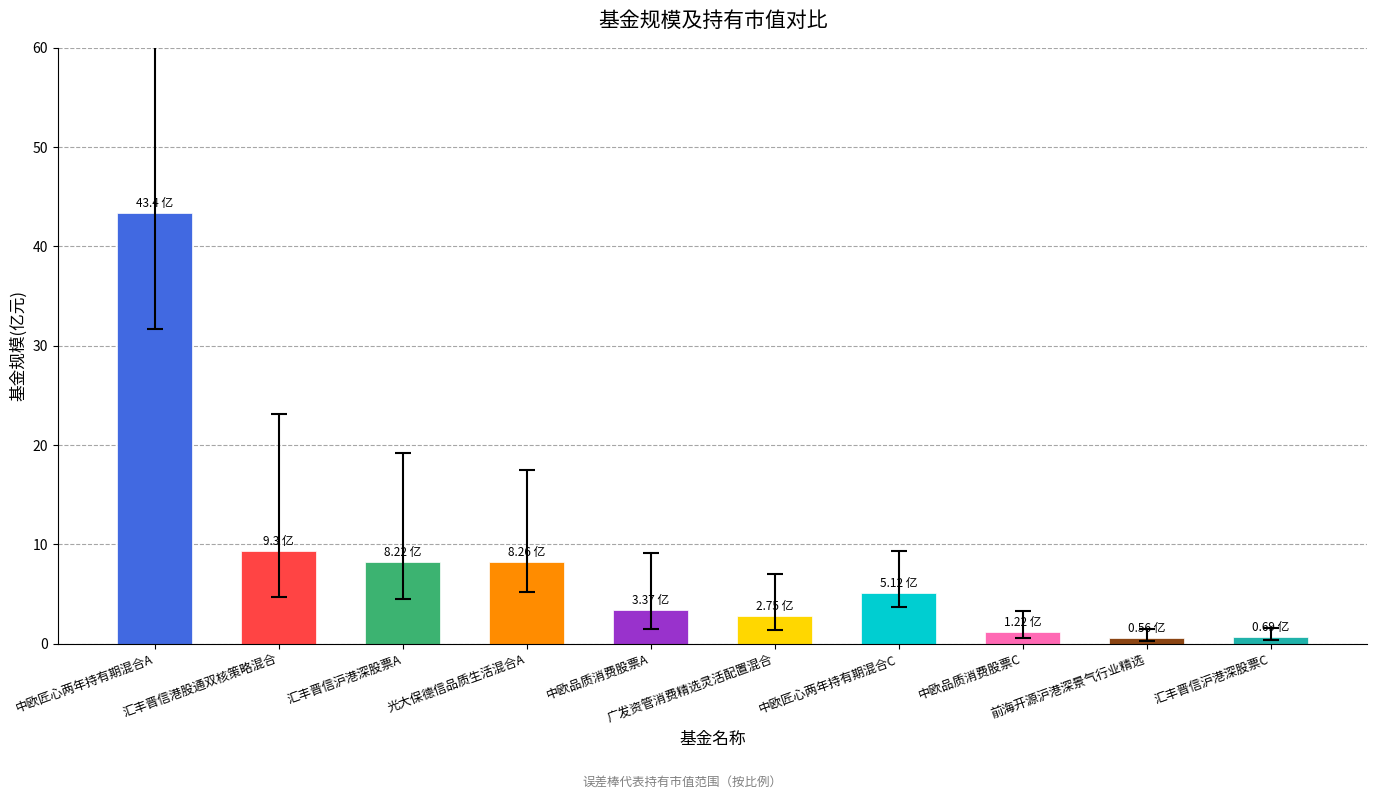

What is the difference between the second highest and second lowest values?

8.6